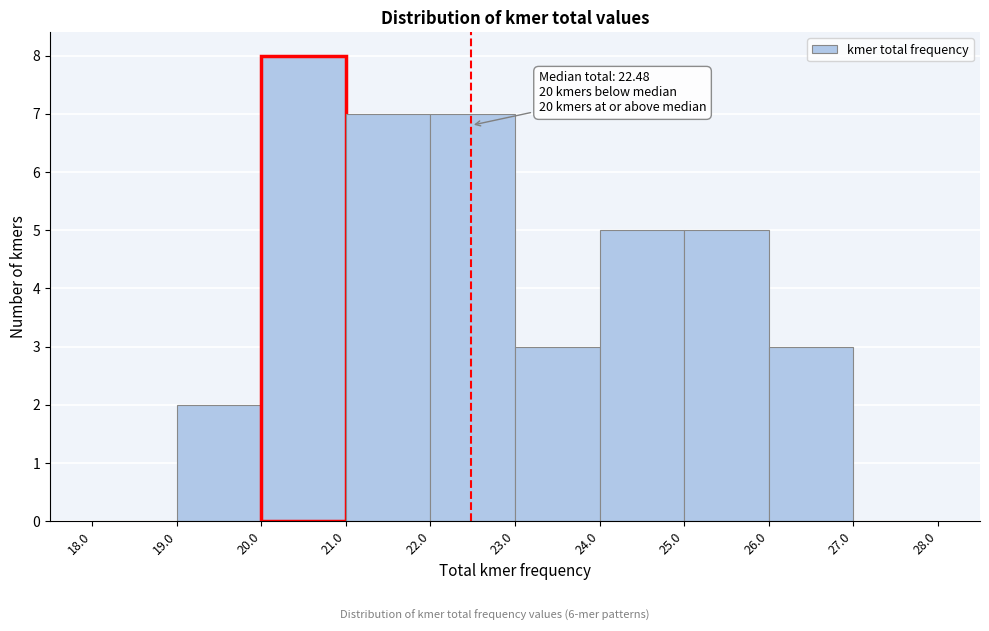

Which range on the x-axis has the tallest bar?

20.0 to 21.0